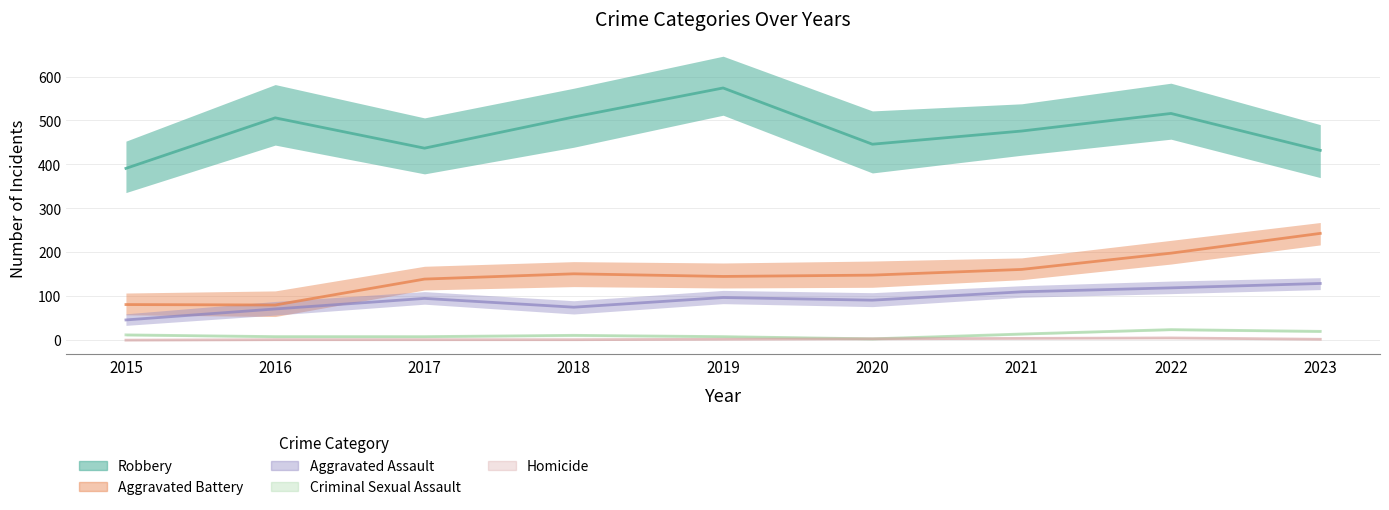

True or false: Criminal Sexual Assault has a value of 24 at 2022.

True